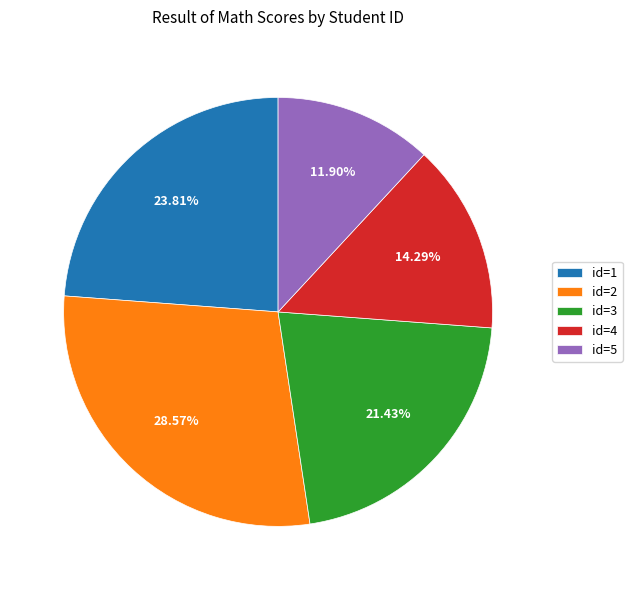

Count the number of slices in the pie.

5